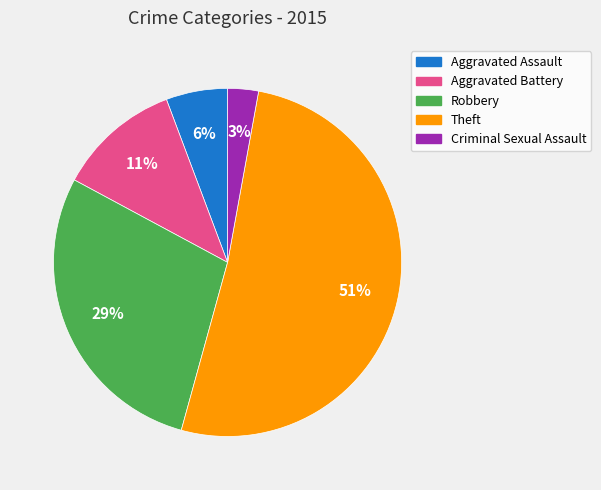

Do Criminal Sexual Assault and Theft together represent more than half of the pie?

Yes